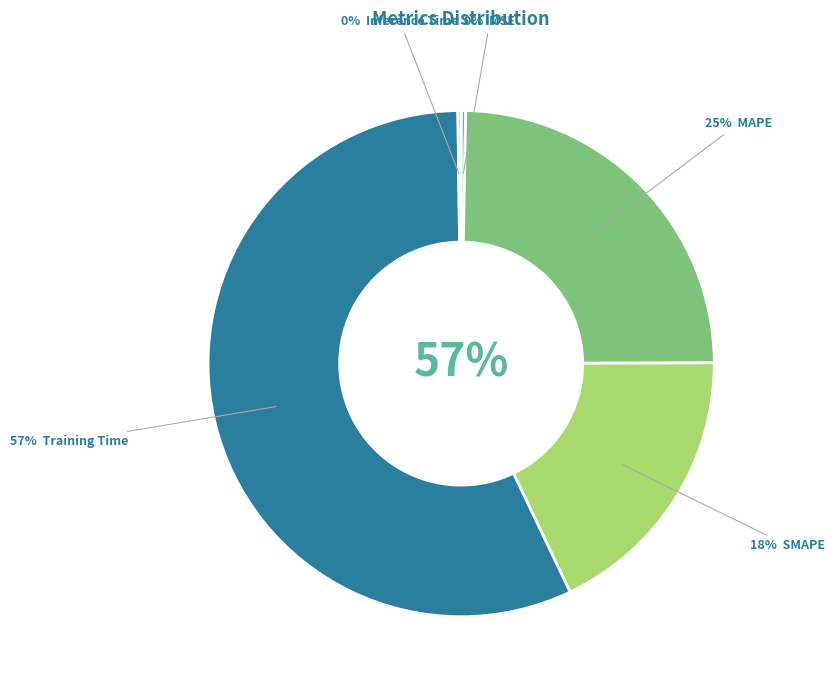

How many segments does this pie chart have?

5